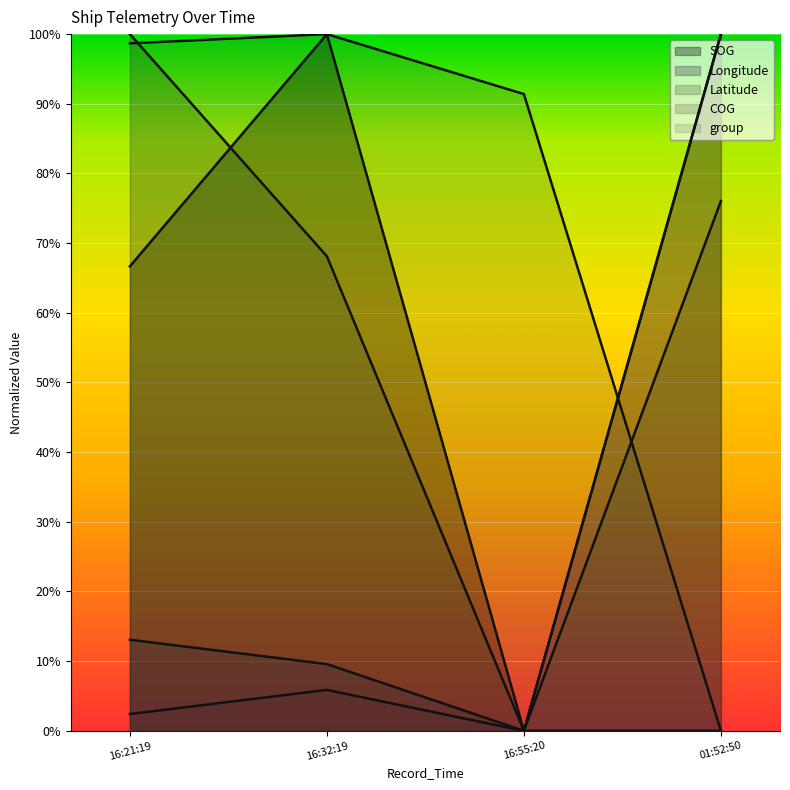

Which has a higher value, 16:21:19 or 16:55:20?

16:21:19